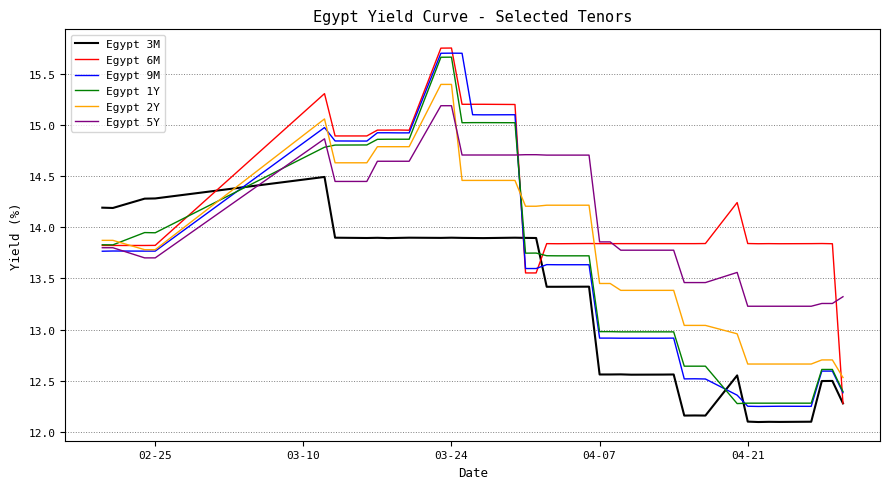

After their last crossing, which series has the higher values: Egypt 2Y or Egypt 1Y?

Egypt 2Y